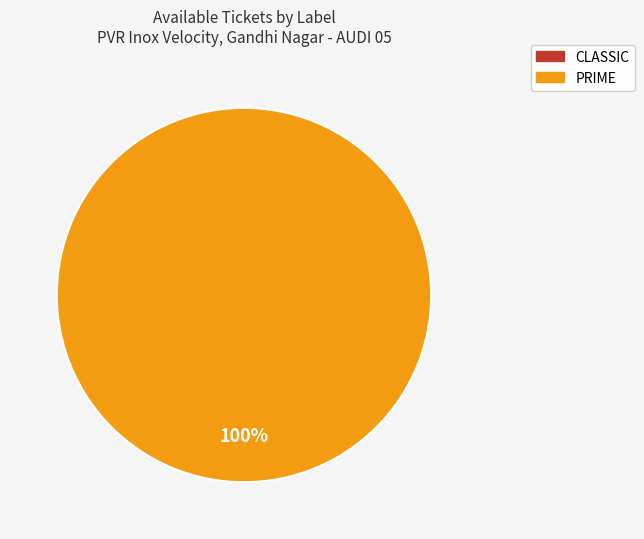

Which slice is the largest?

PRIME